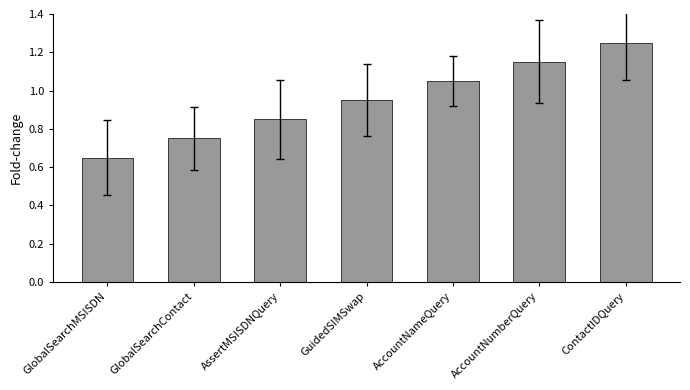

What is the sum of the values at ContactIDQuery and AccountNameQuery?

2.3